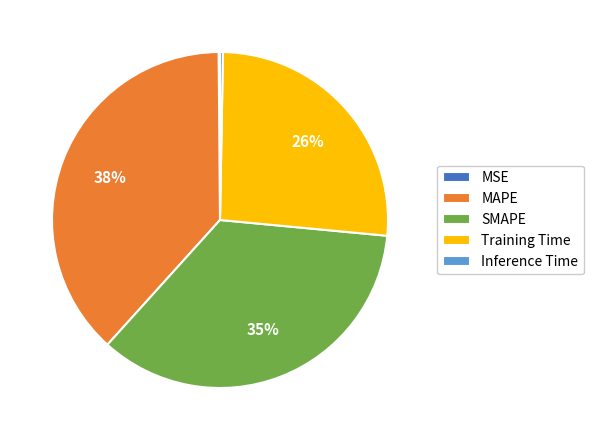

Which has a higher value, Training Time or SMAPE?

SMAPE